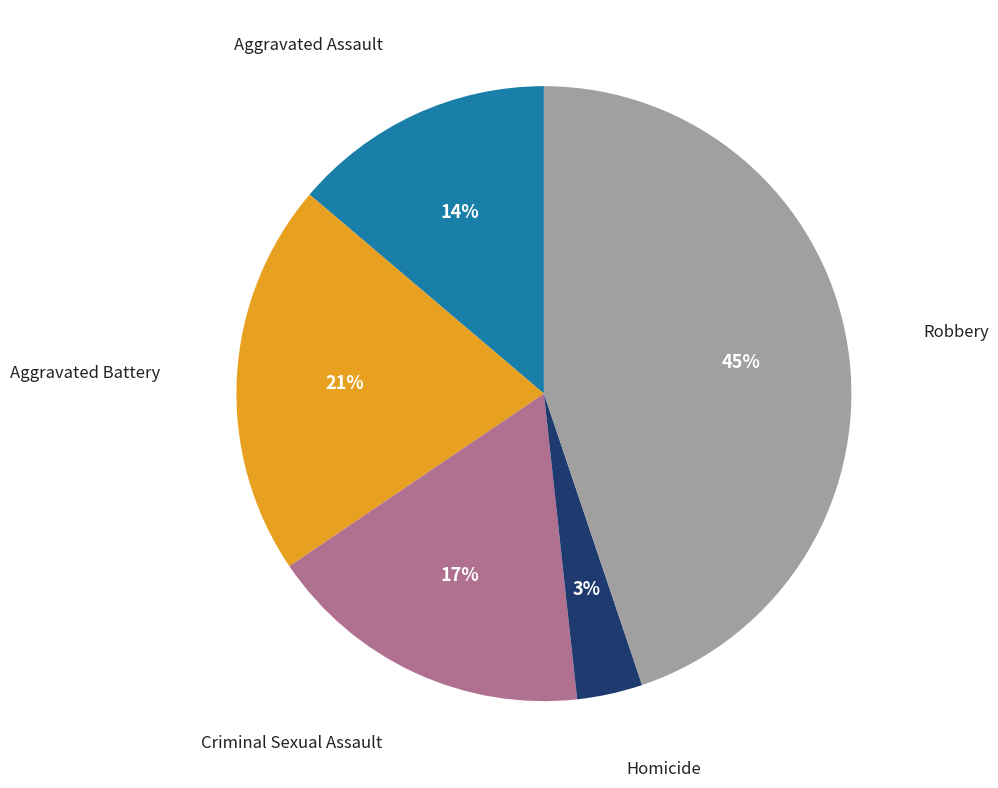

Is it true that Criminal Sexual Assault is 31% of the pie?

False